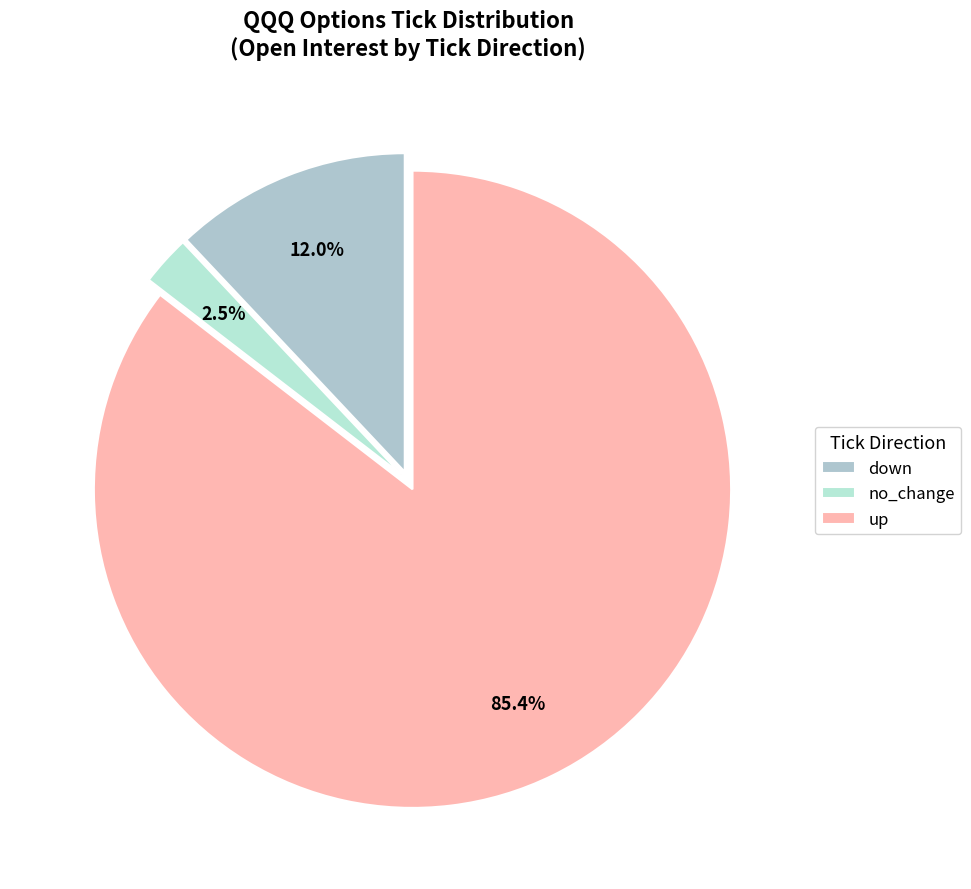

True or false: no_change accounts for 38% of the total.

False